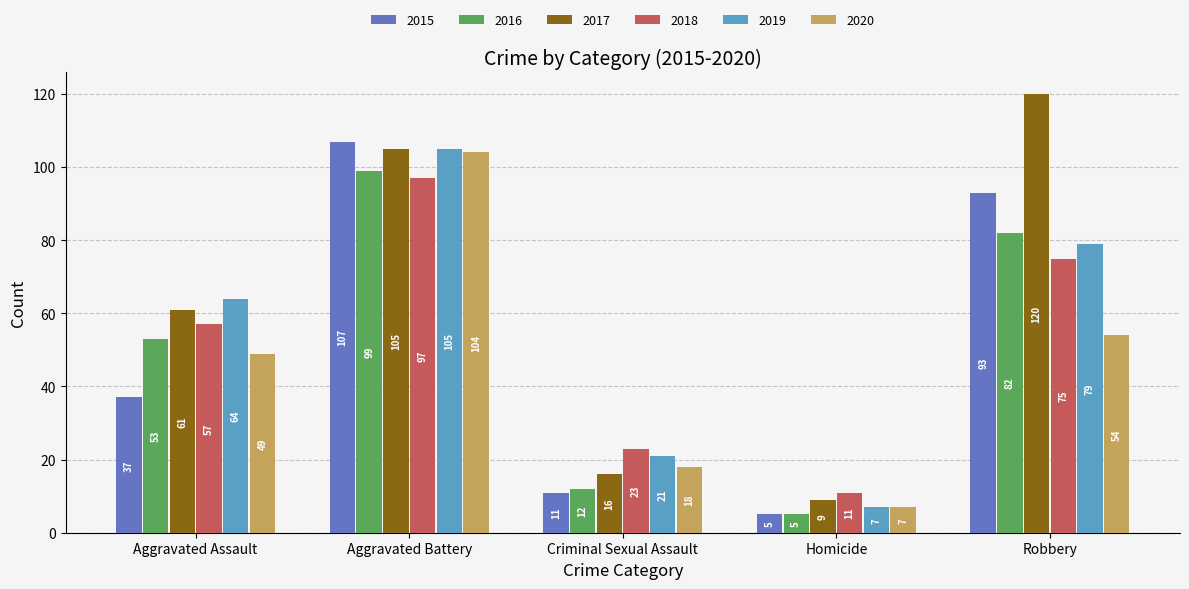

What position from the left is Robbery?

5